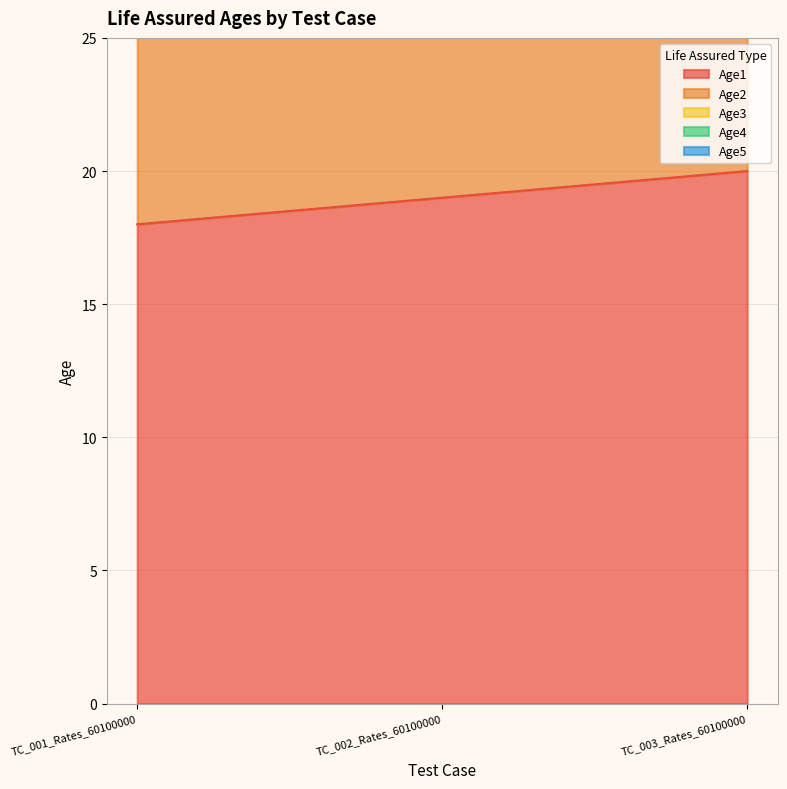

What is the label of the 2nd point from the right?

TC_002_Rates_60100000